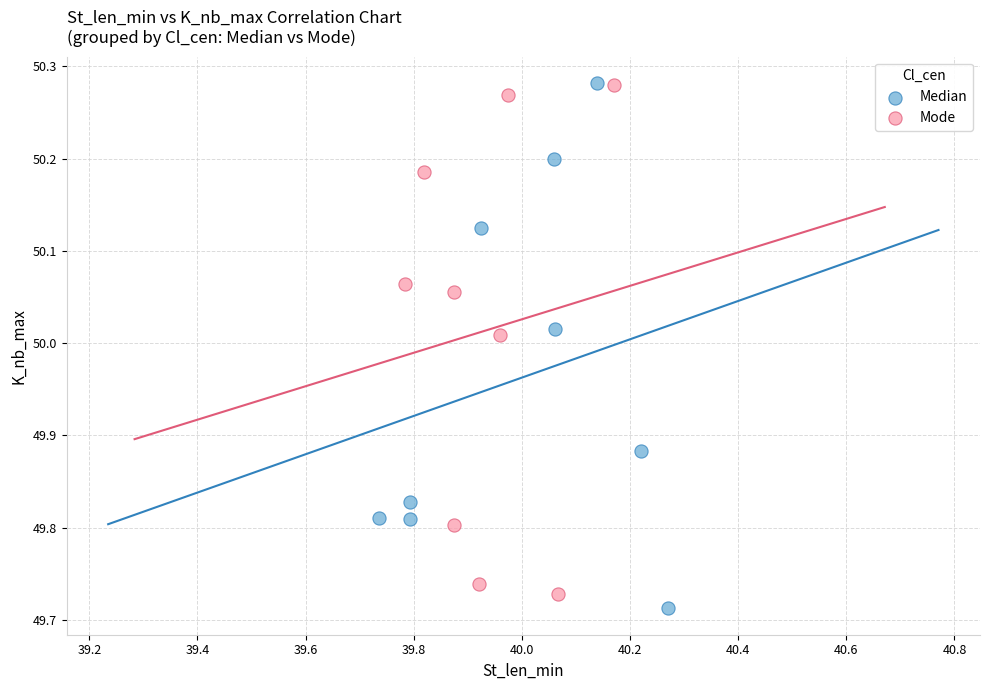

What are all the series names shown in the legend?

Median, Mode